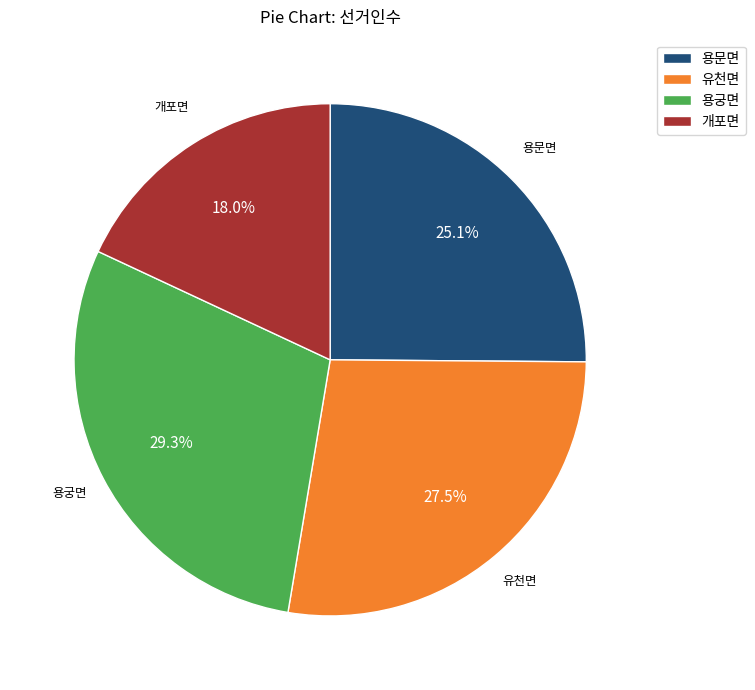

Rank the categories by value from lowest to highest.

개포면, 용문면, 유천면, 용궁면